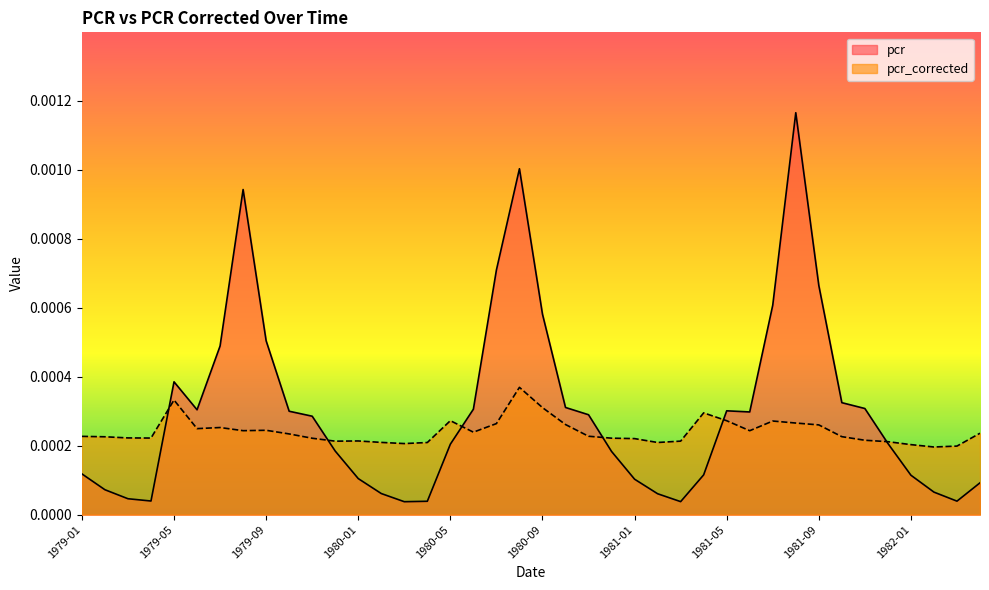

At which category does pcr_corrected reach its first local valley?

1979-04